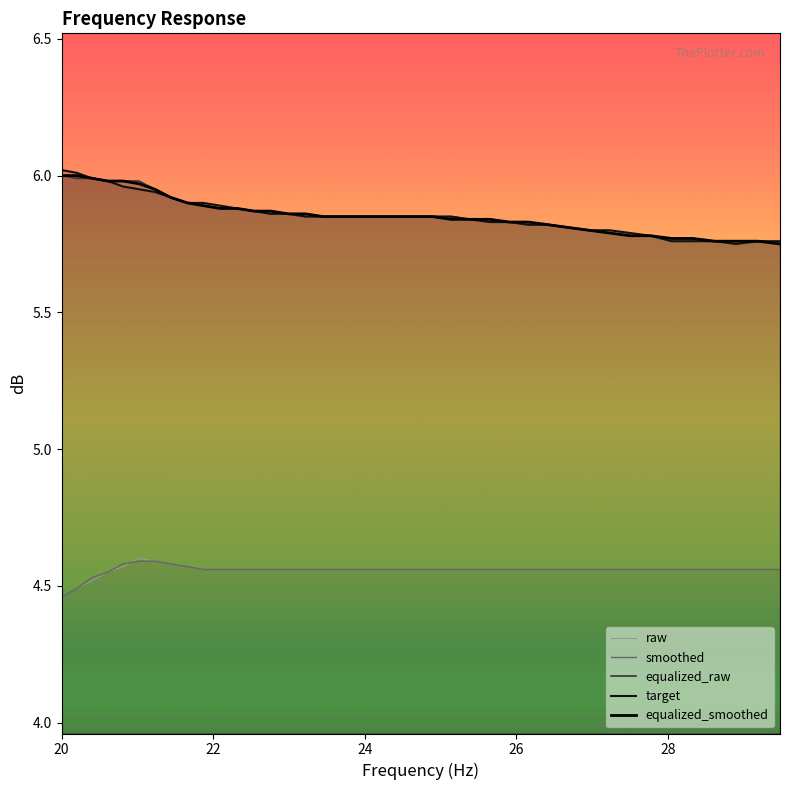

True or false: equalized_smoothed and target intersect in this chart.

False